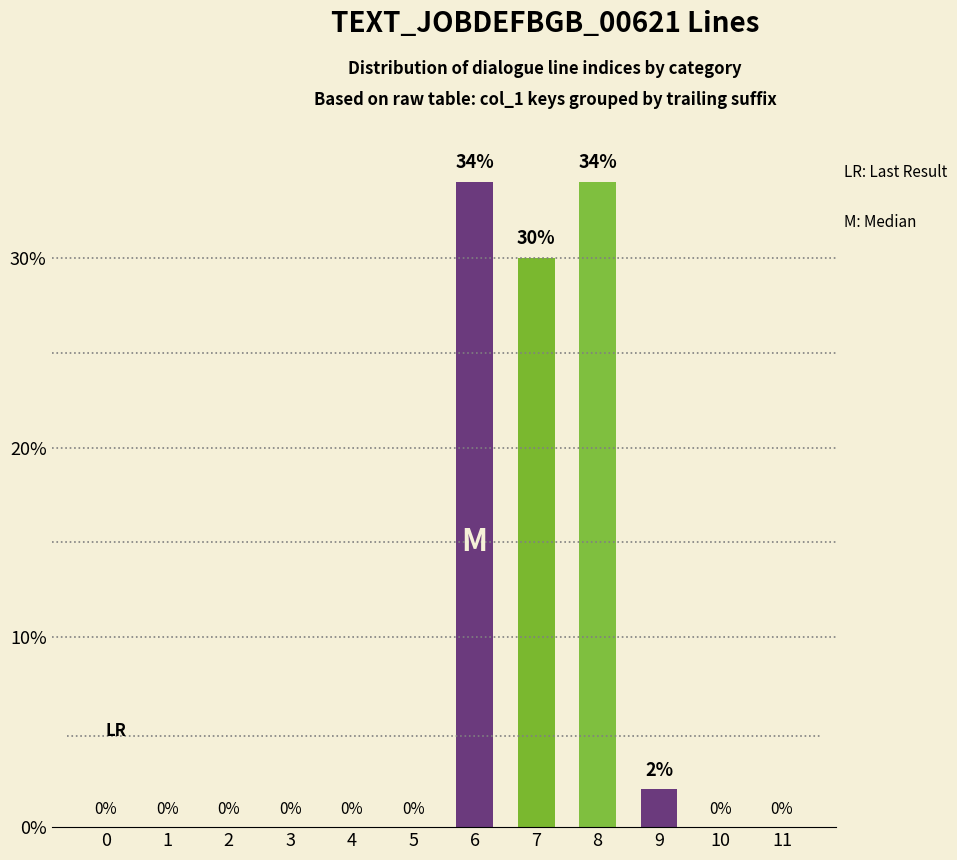

True or false: the data shows 0 at 3.

True